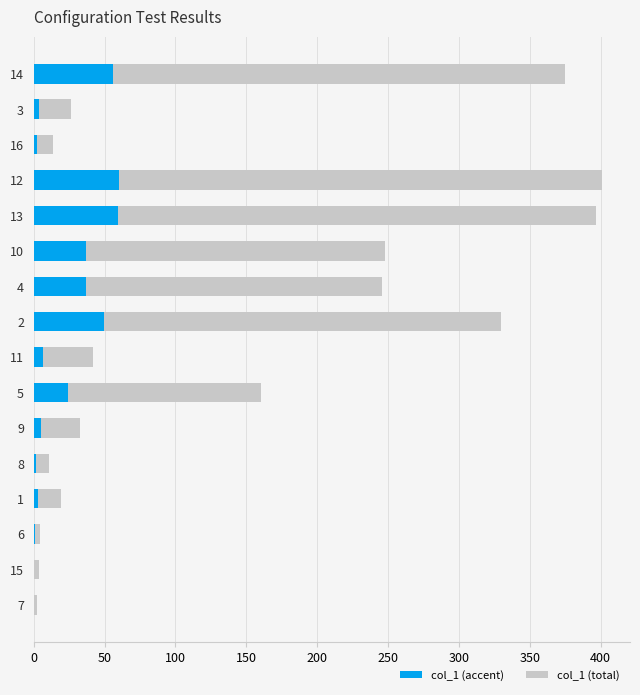

Count the number of values greater than 41.

8